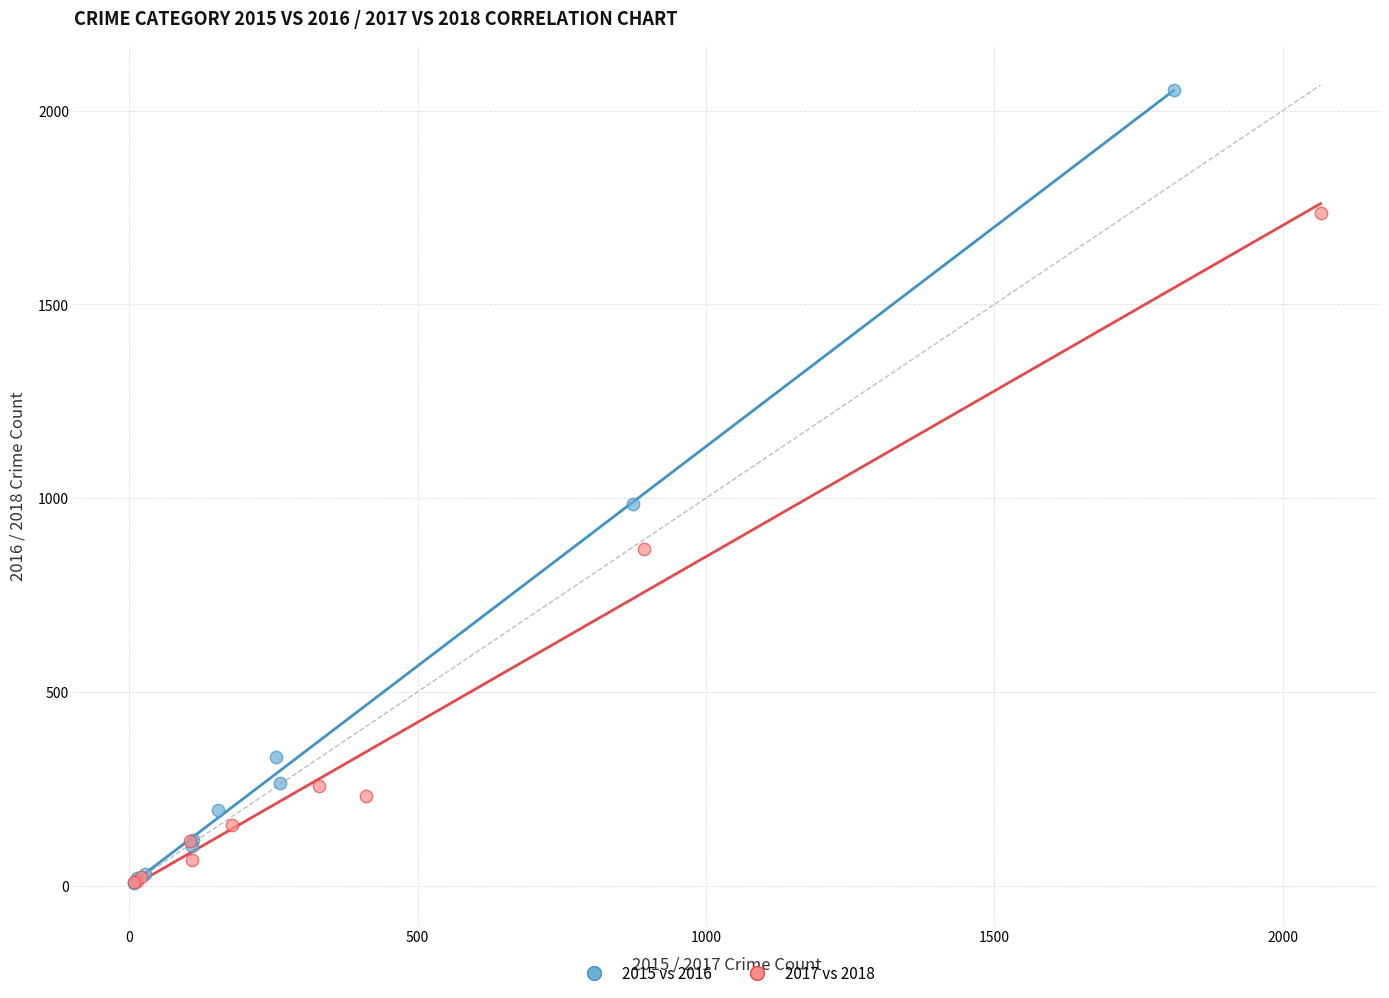

Which series contains the highest Y value?

2015 vs 2016